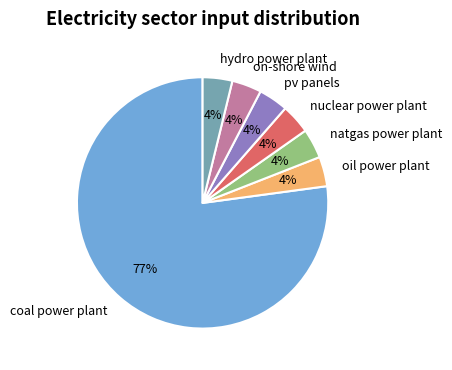

Is there any slice that represents more than half of the pie?

Yes